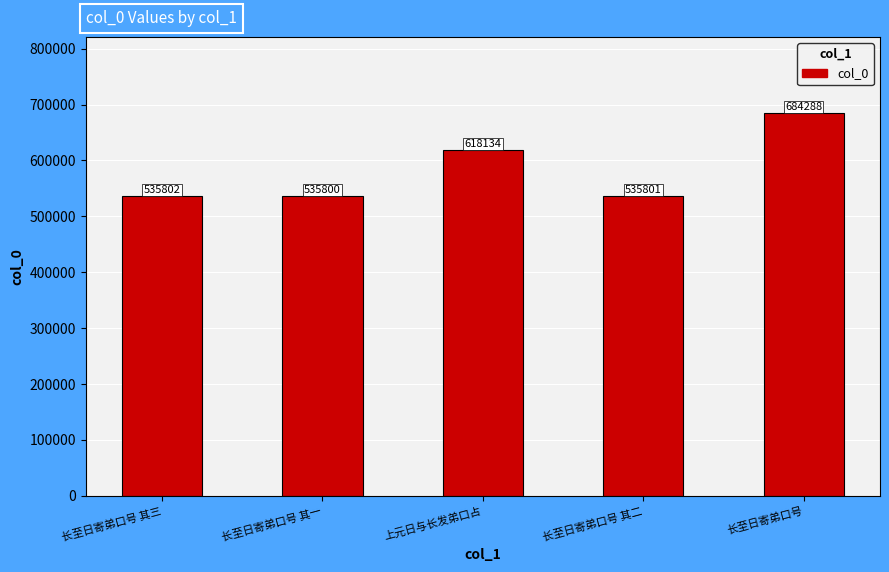

What is the change in value from 长至日寄弟口号 其三 to 长至日寄弟口号?

+148486